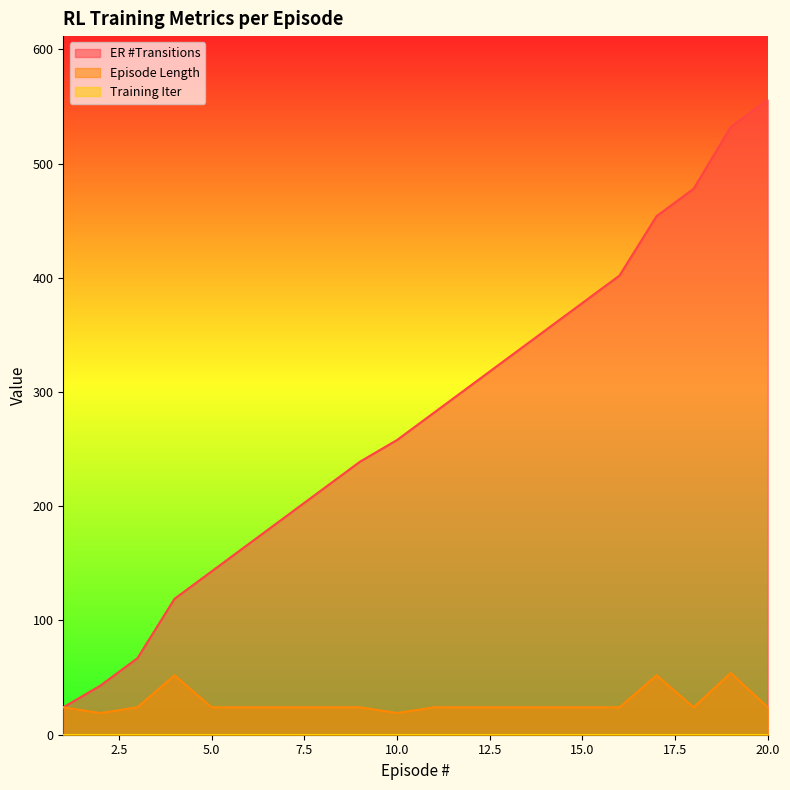

Where is the first local minimum for Episode Length?

2